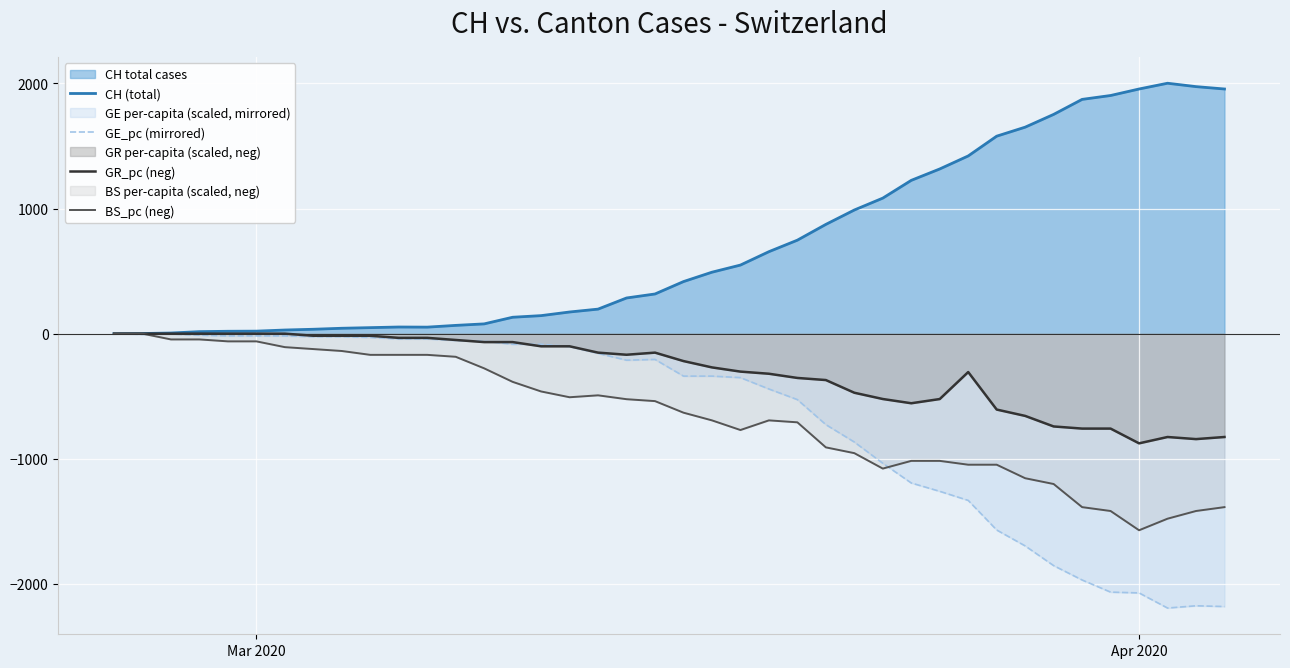

How many lines are shown in the chart?

4